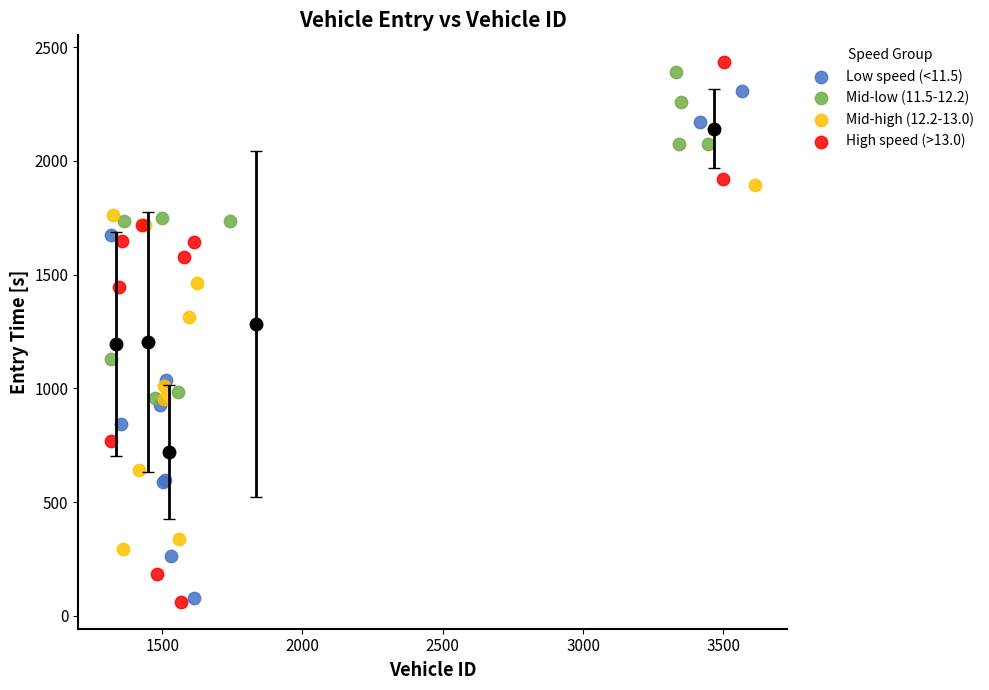

Which series has the largest Y range (max minus min)?

High speed (>13.0)